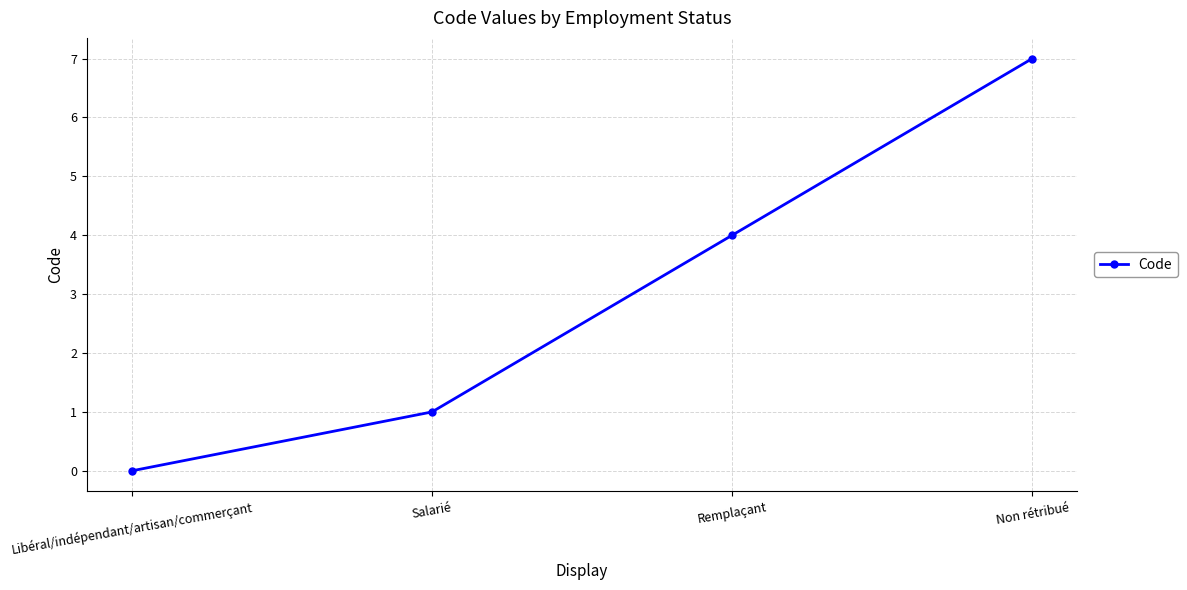

Reading right to left, extract all data points from this chart.

Non rétribué=7	Remplaçant=4	Salarié=1	Libéral/indépendant/artisan/commerçant=0